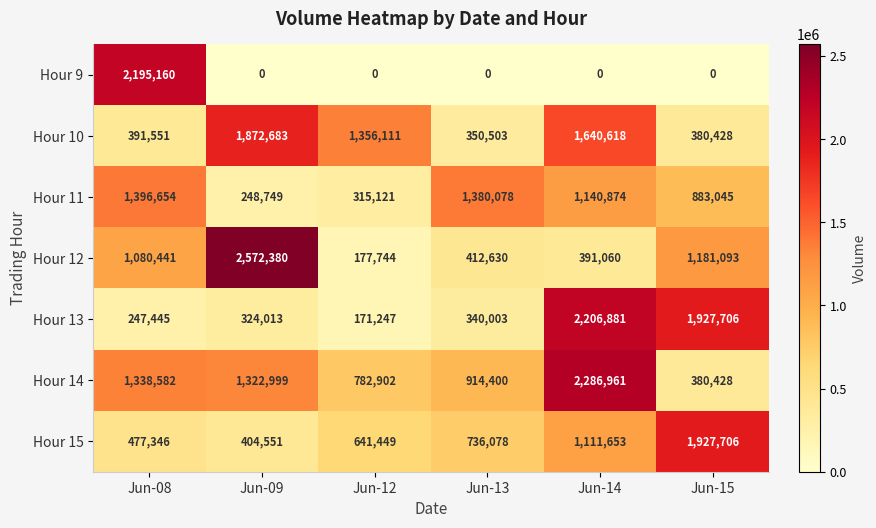

Which category has the lowest value in the Hour 12 series?

Jun-12